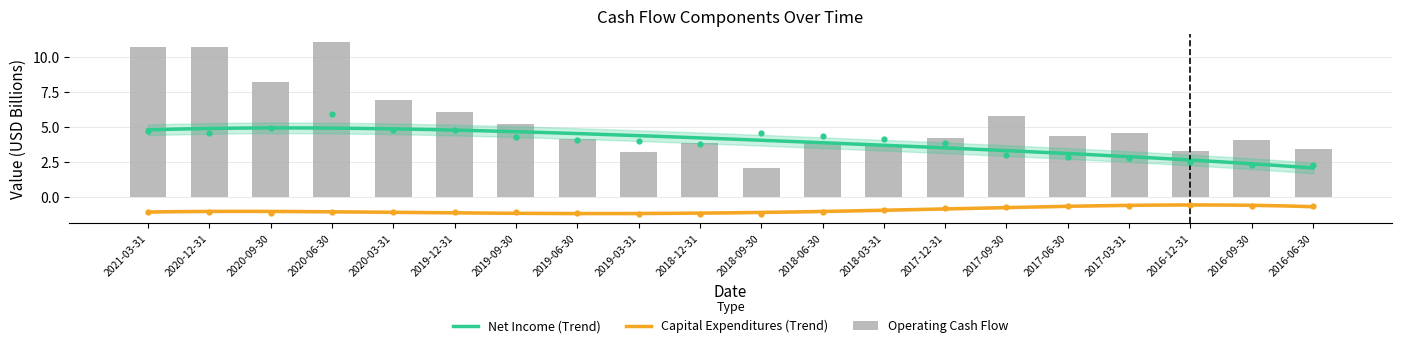

Which series contains the highest Y value?

Operating Cash Flow